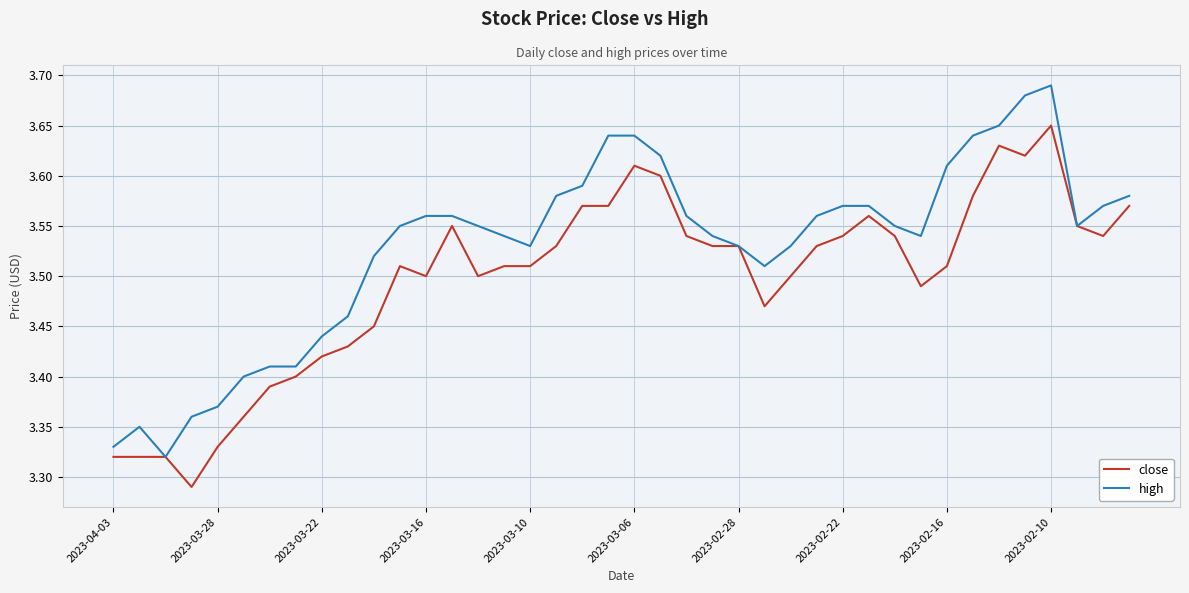

Rank the series by their maximum value, from lowest to highest.

close, high